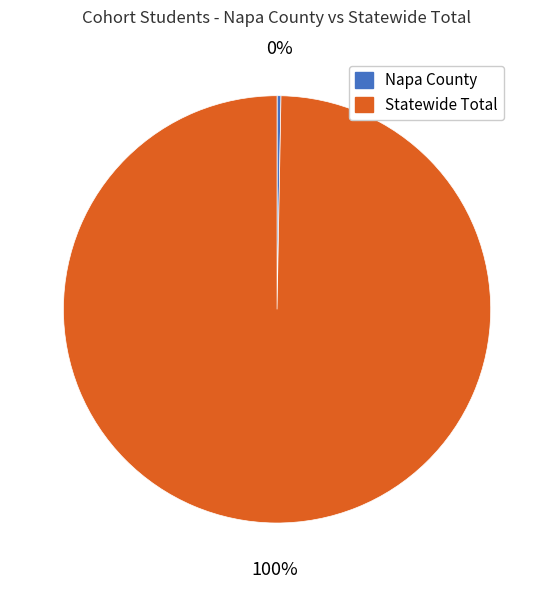

Is there a majority slice in this chart?

Yes